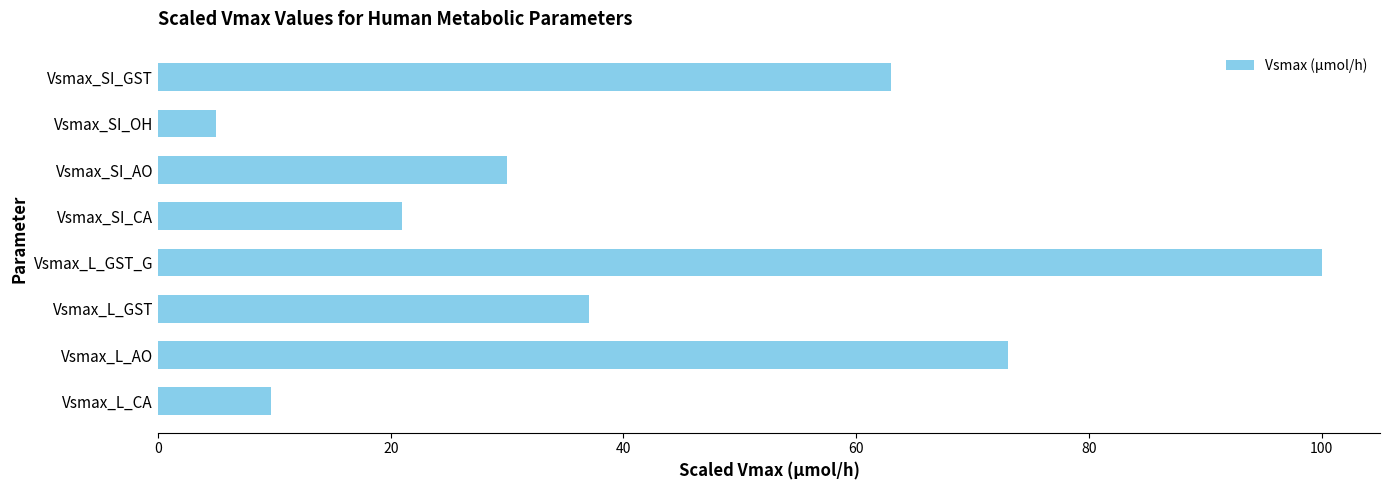

What is the change in value from Vsmax_L_CA to Vsmax_L_AO?

+63.3